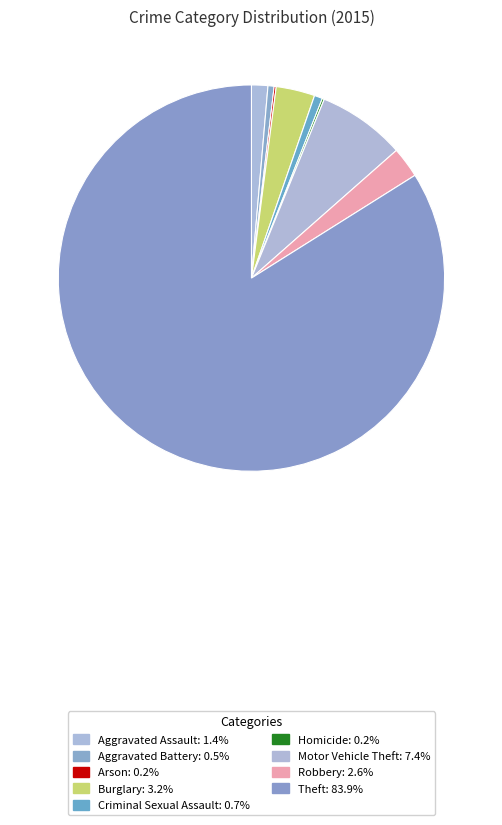

What is the majority slice?

Theft